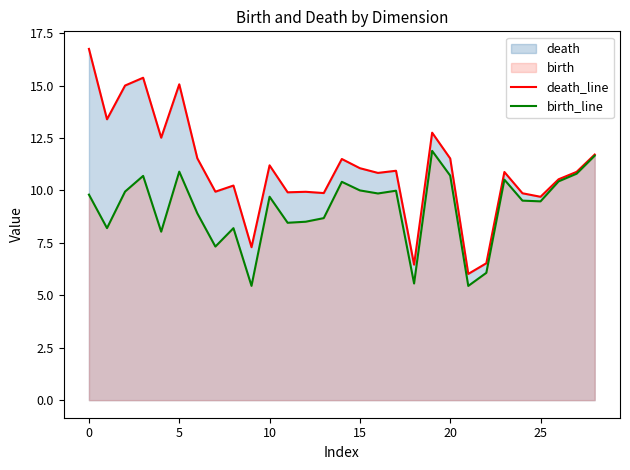

True or false: death_line and birth_line cross at least once.

False